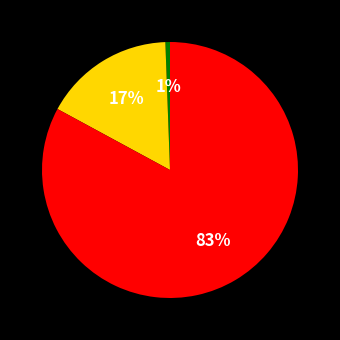

Is there a majority slice in this chart?

Yes